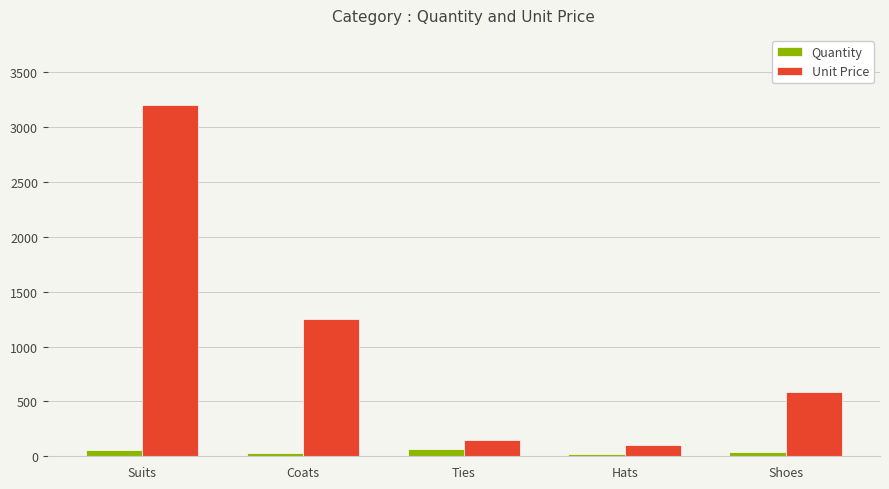

What is the average value of the Quantity series?

43